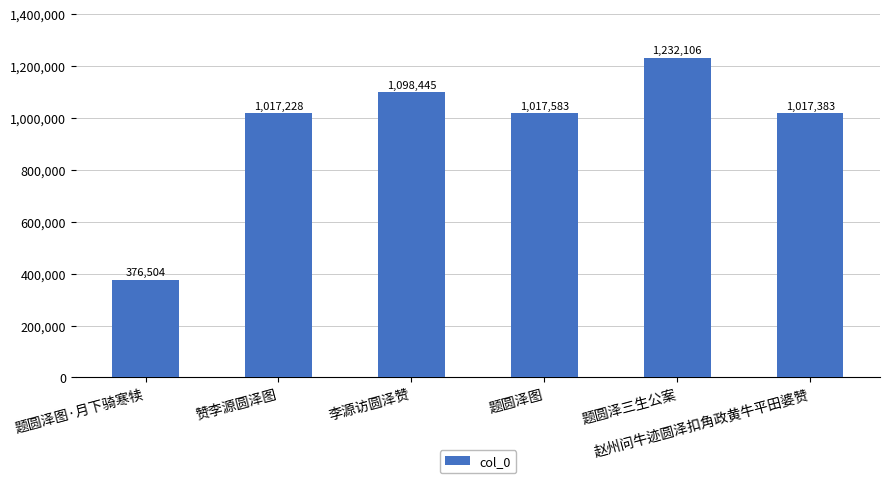

How many categories are shown in the chart?

6